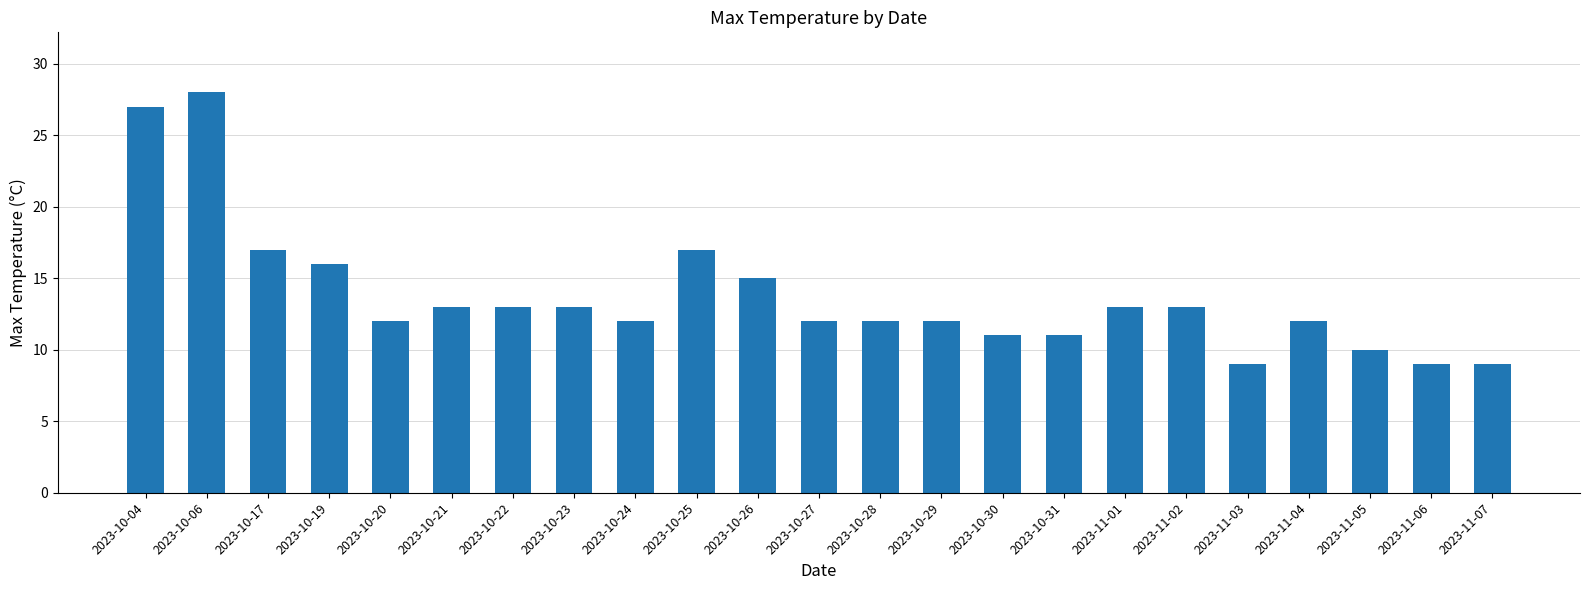

Reading right to left, list all the values displayed in this chart.

9	9	10	12	9	13	13	11	11	12	12	12	15	17	12	13	13	13	12	16	17	28	27